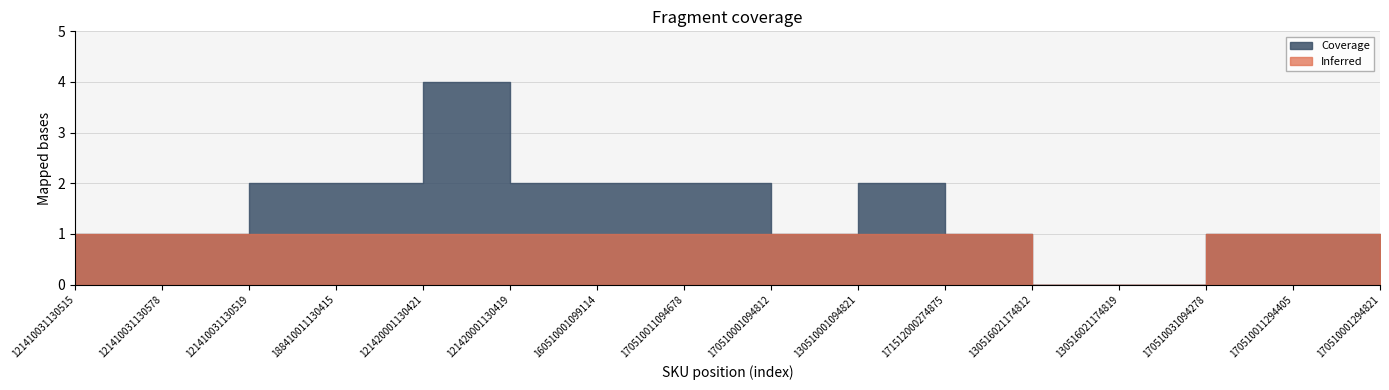

What is the difference between the maximum and minimum values?

4